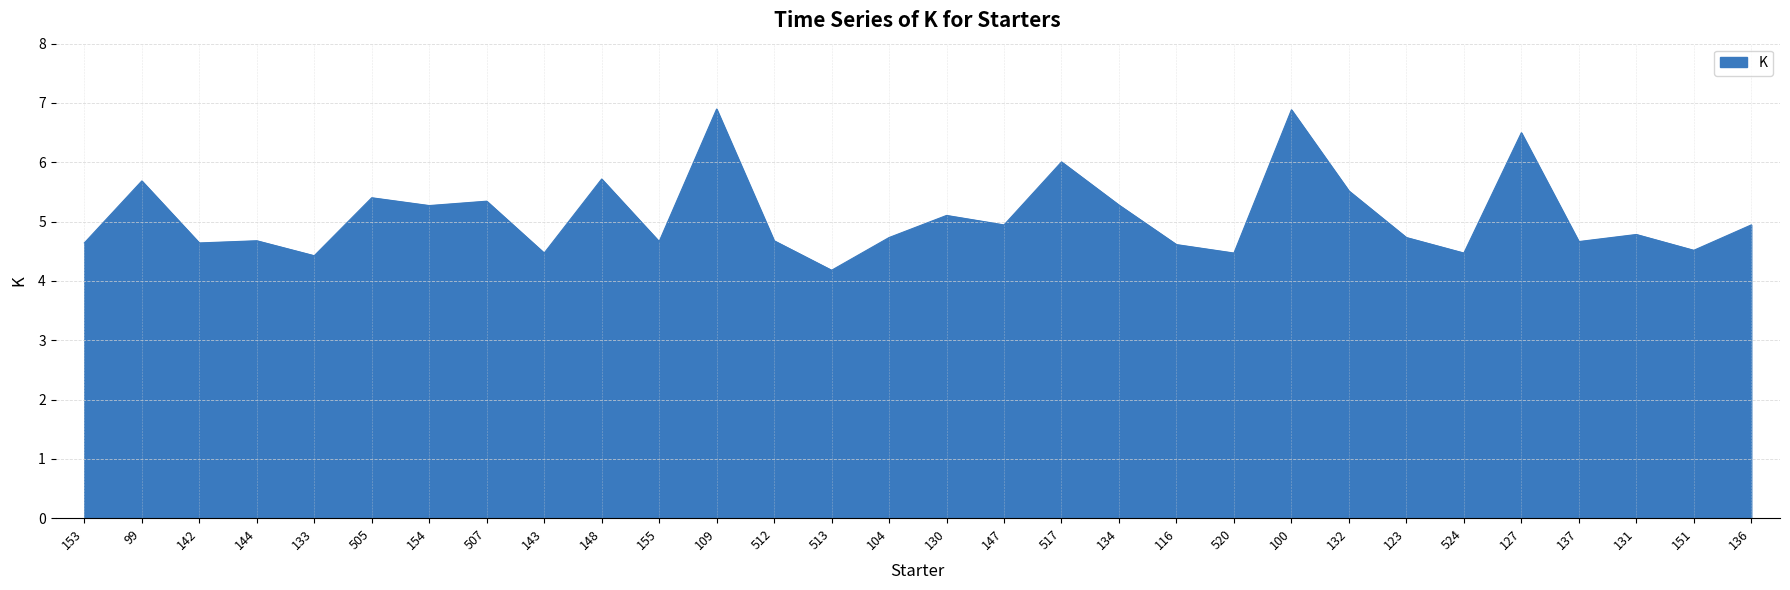

What is the difference between the values at 134 and 104?

0.5